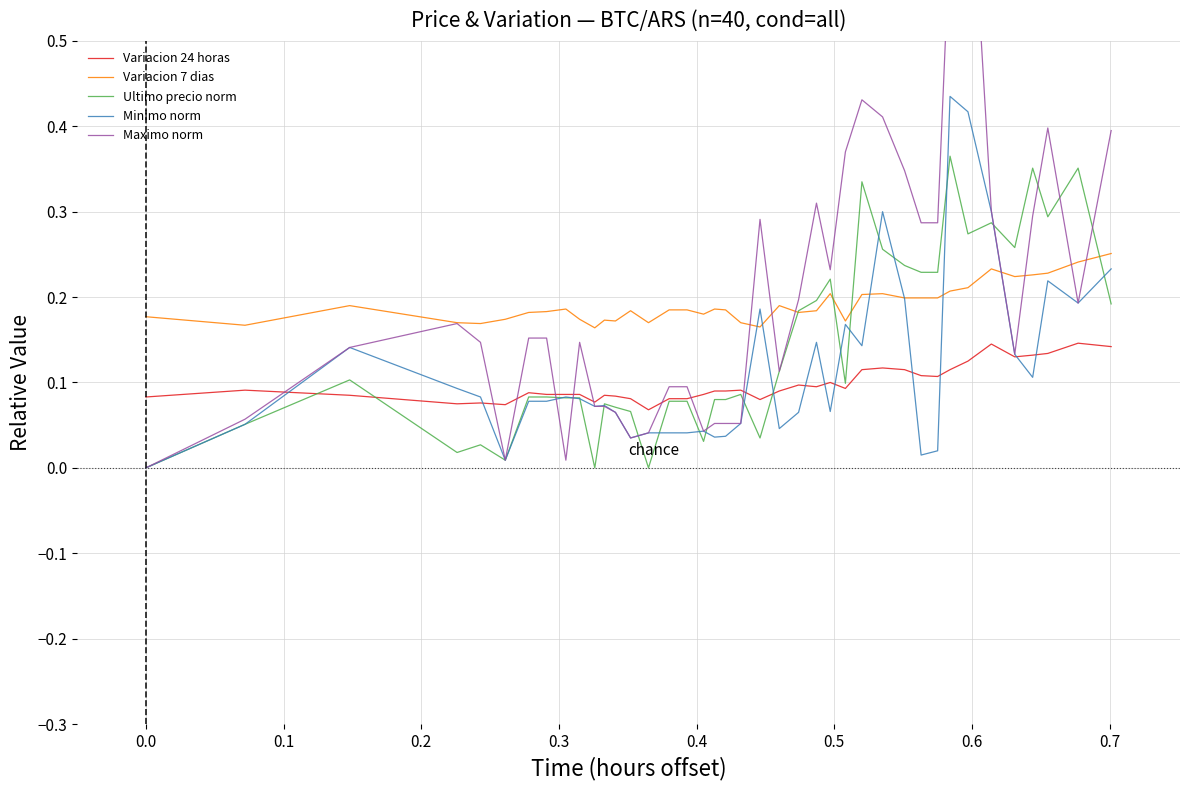

Count the Variacion 24 horas values in the range 0 to 1.

40